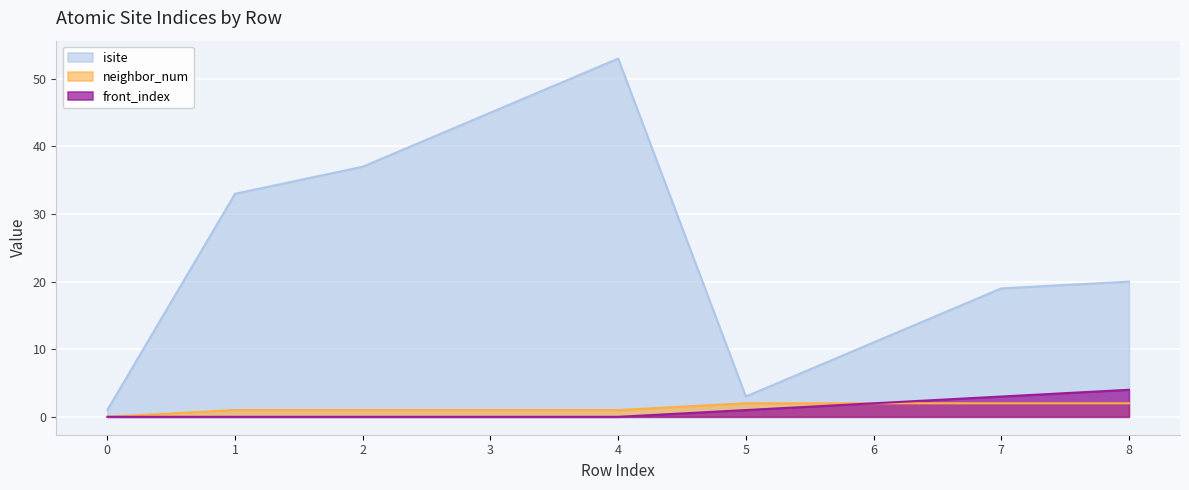

Which series has the widest spread of values?

isite